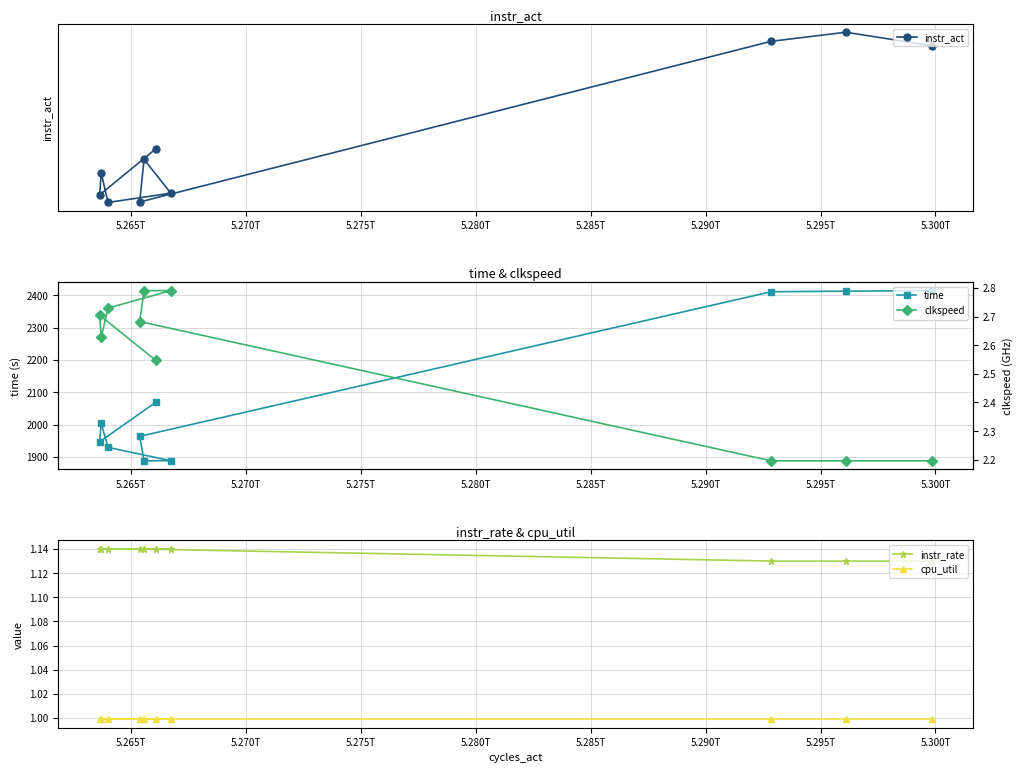

Reading left to right, what are all the values shown in this chart?

instr_act: 6006694347152.0	6006792215542.0	6006725782257.0	6005551494730.0	6005862735814.0	6005616066387.0	6005548099986.0	6005763757254.0	6005603494973.0	6005939859081.0
time: 2415.1	2413.4	2411.6	1963.4	1887.6	1888.1	1929.1	2004.4	1946.7	2069.0
instr_rate: 1.1	1.1	1.1	1.1	1.1	1.1	1.1	1.1	1.1	1.1
cpu_util: 1.0	1.0	1.0	1.0	1.0	1.0	1.0	1.0	1.0	1.0
clkspeed: 2.2	2.2	2.2	2.7	2.8	2.8	2.7	2.6	2.7	2.5